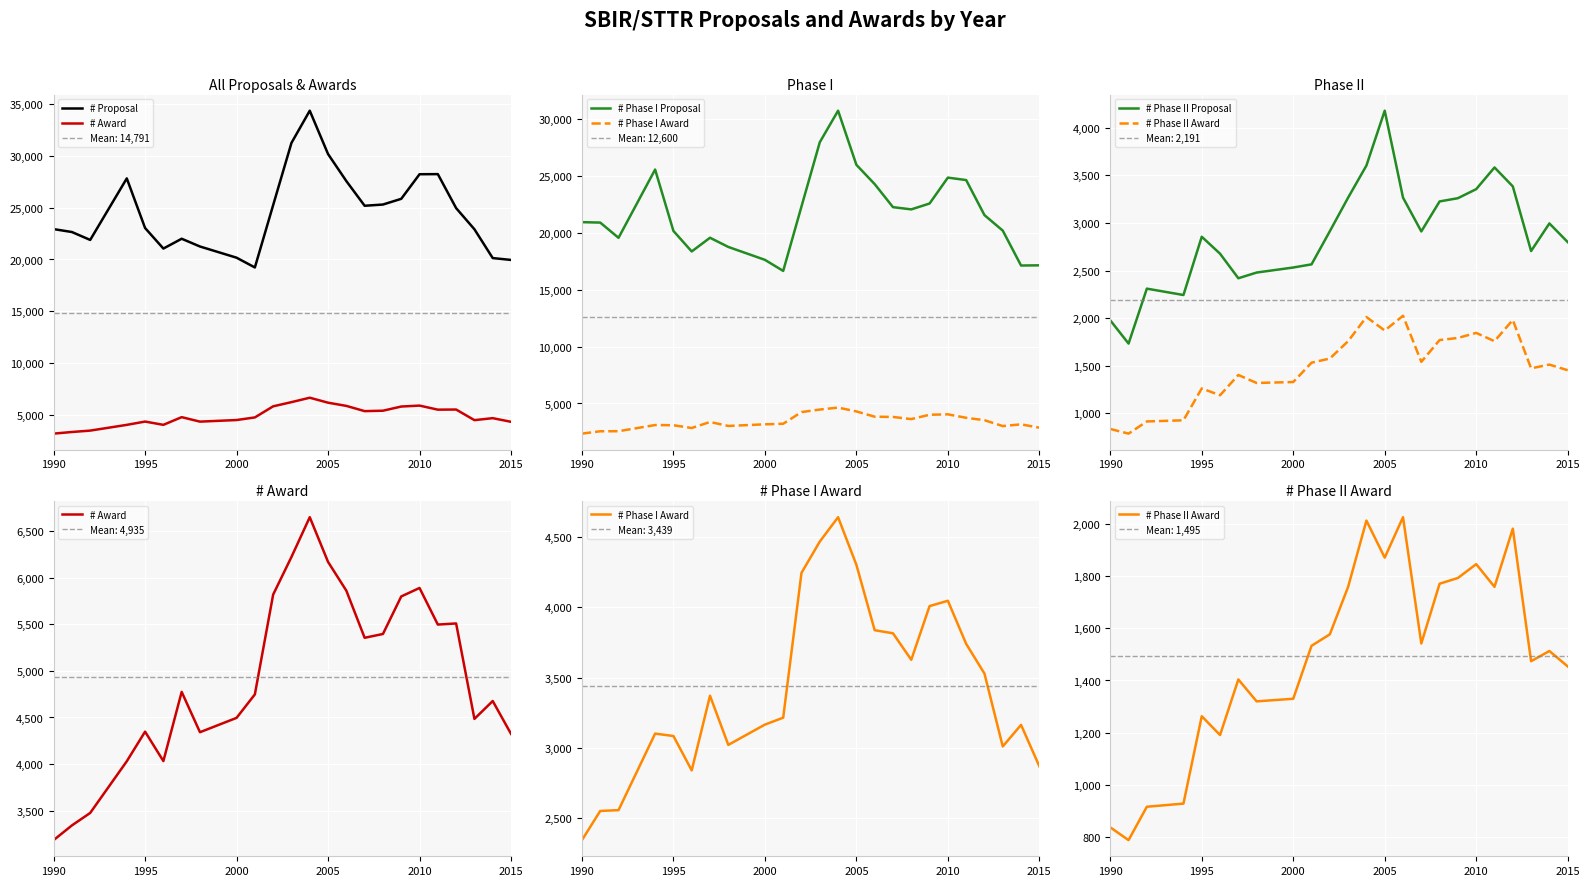

Is this an area chart (filled region under the line)?

No